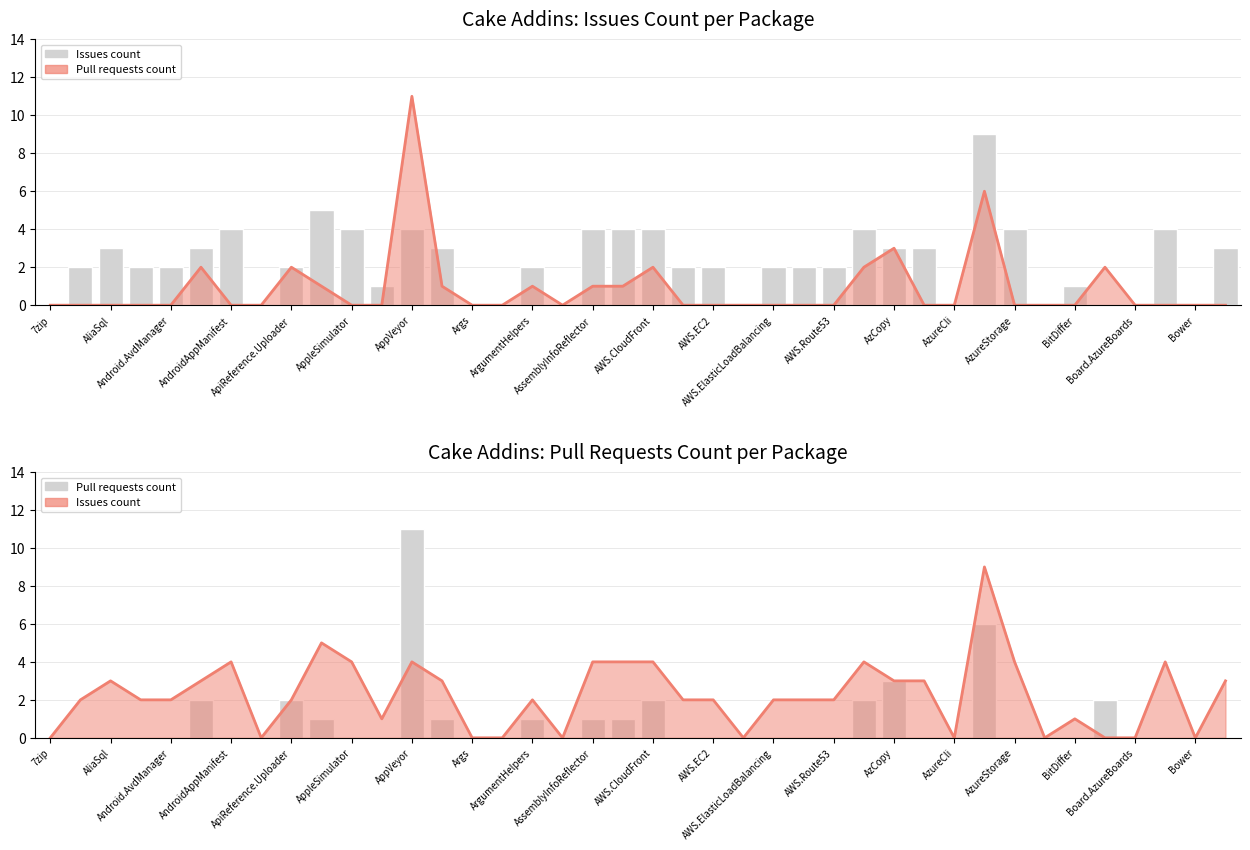

True or false: Pull requests count has a value of -7 at 7zip.

False